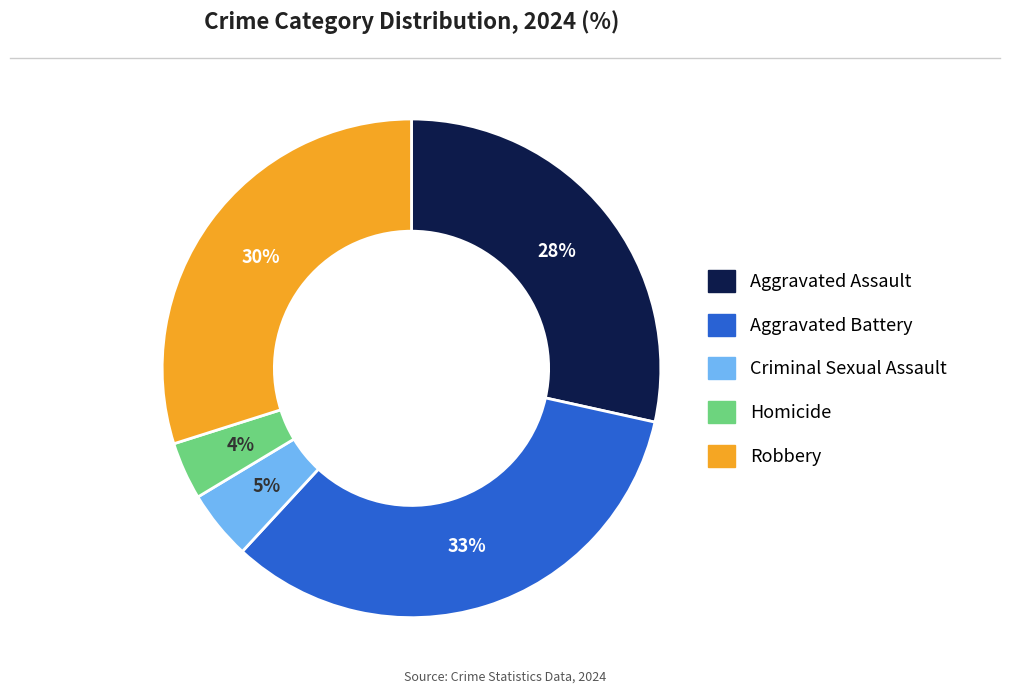

How many slices are in this pie chart?

5